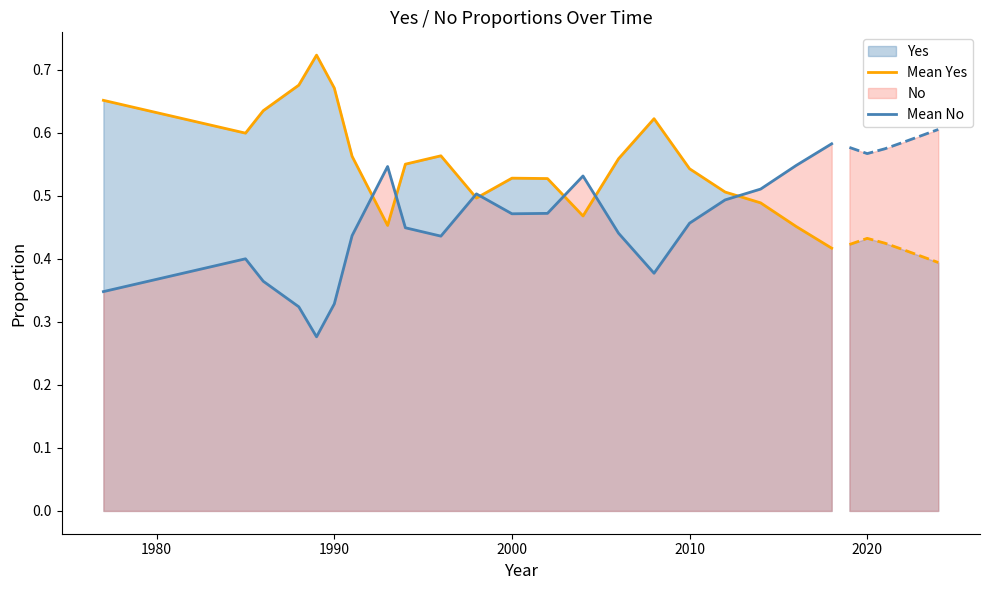

True or false: Mean No has a value of 0.1 at 1990.

False